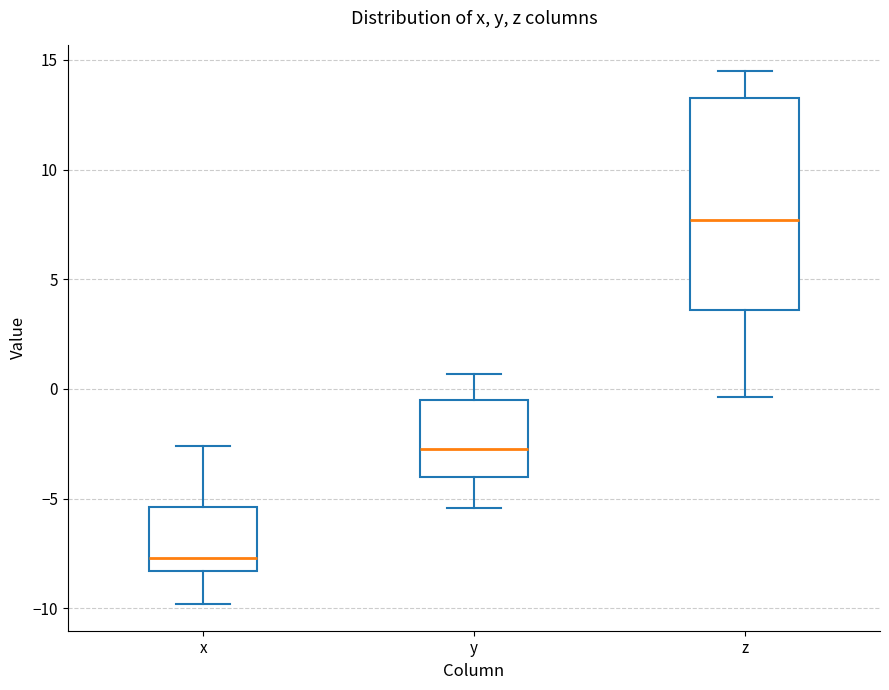

Reading left to right, transcribe this box plot: for each box, give where its median line is, the range the box spans, and where its two whiskers end, as read against the y-axis. The values are not printed on the chart, so give them approximately, as read against the axis.

x: median -7.5, box -8.5 to -5.5, whiskers -10.0 to -2.5
y: median -2.5, box -4.0 to -0.5, whiskers -5.5 to 0.5
z: median 7.5, box 3.5 to 13.5, whiskers -0.5 to 14.5